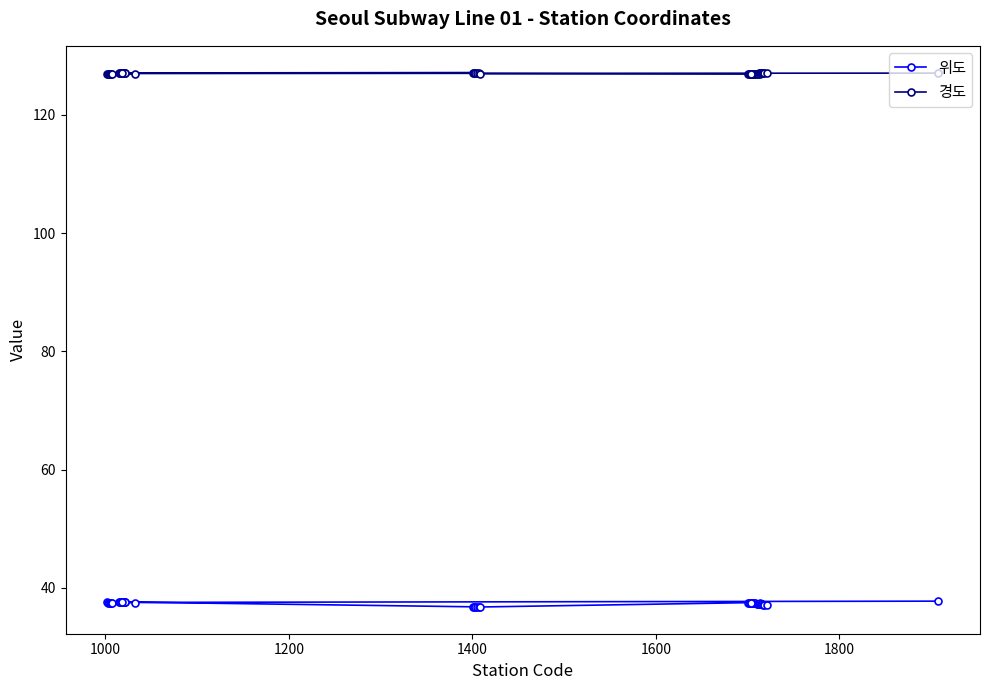

What is the value of the 경도 point at the 1st from the left?

127.0